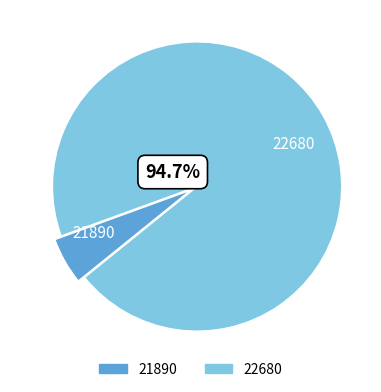

Which has a higher value, 21890 or 22680?

22680